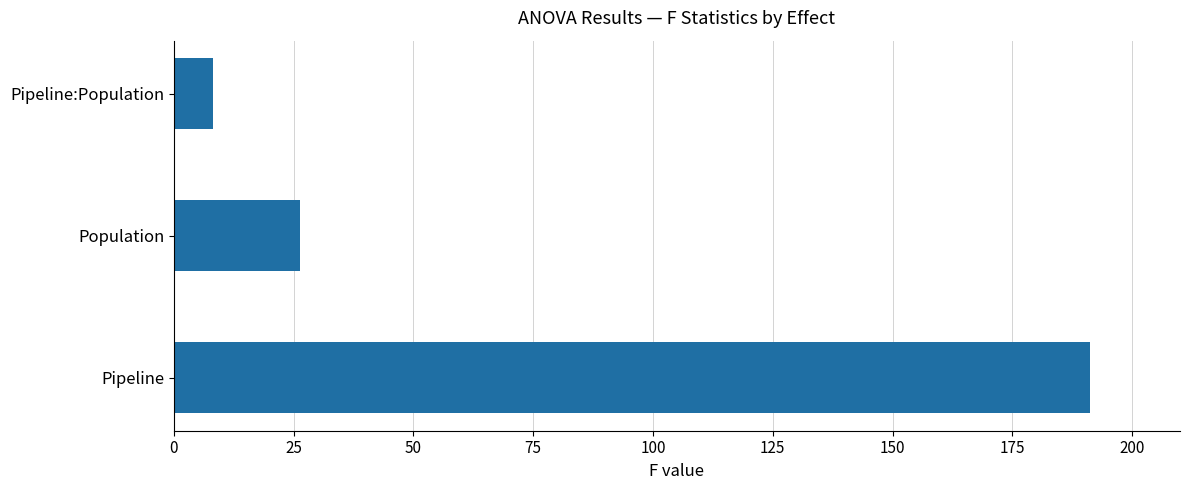

At which label is the value closest to 99?

Population